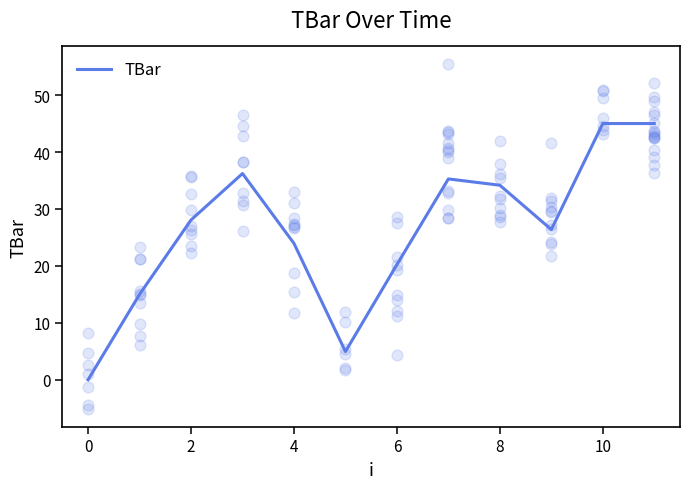

What is the maximum value for TBar?

45.0